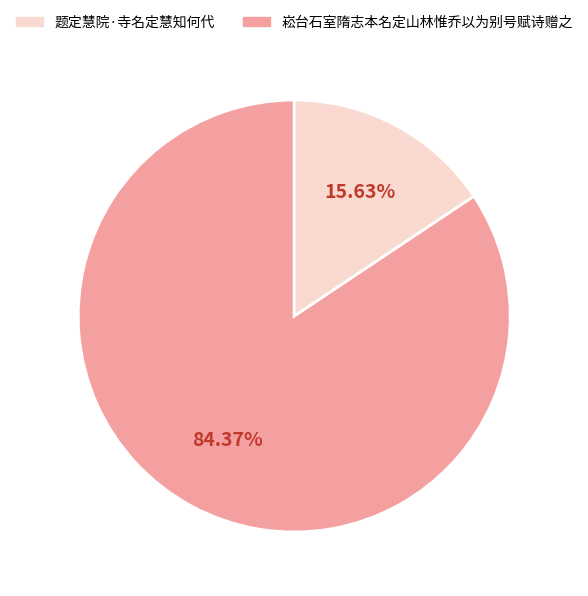

Is there a majority slice in this chart?

Yes